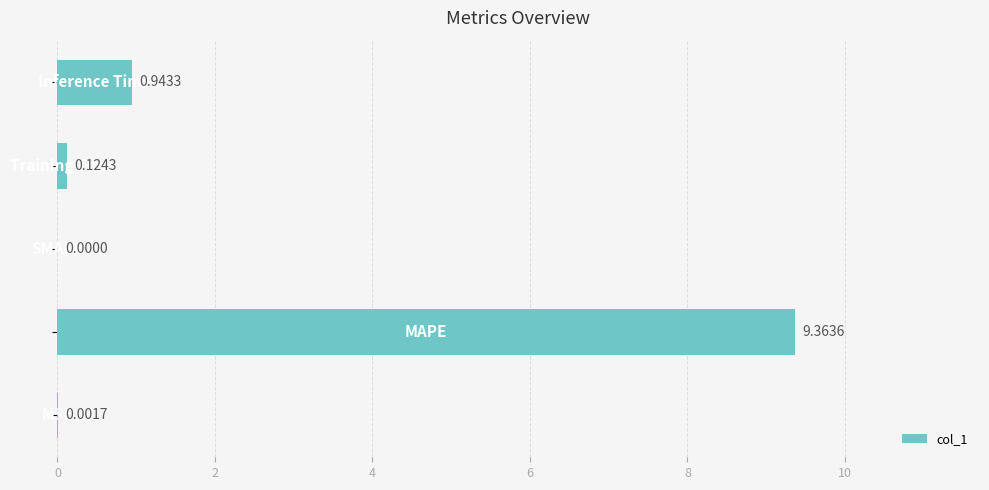

What is the sum of all values?

10.4